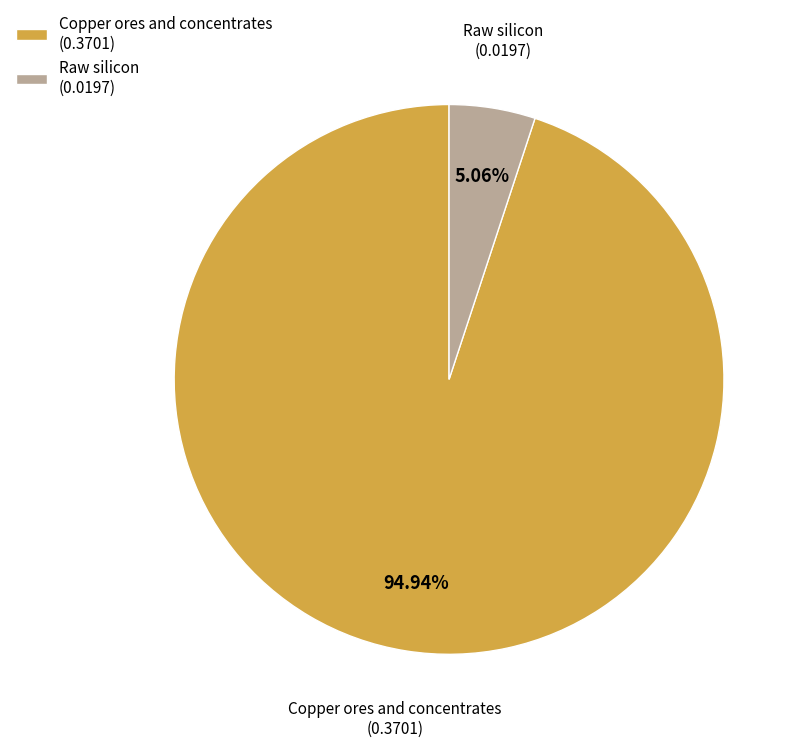

Between Copper ores and concentrates (0.3701) and Raw silicon (0.0197), which is larger?

Copper ores and concentrates (0.3701)